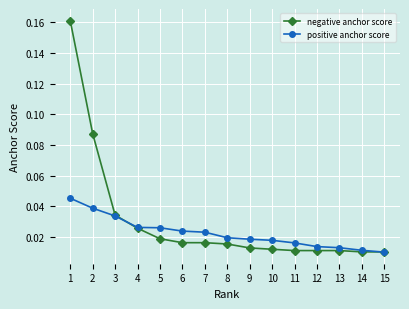

How many distinct data groups are displayed?

2